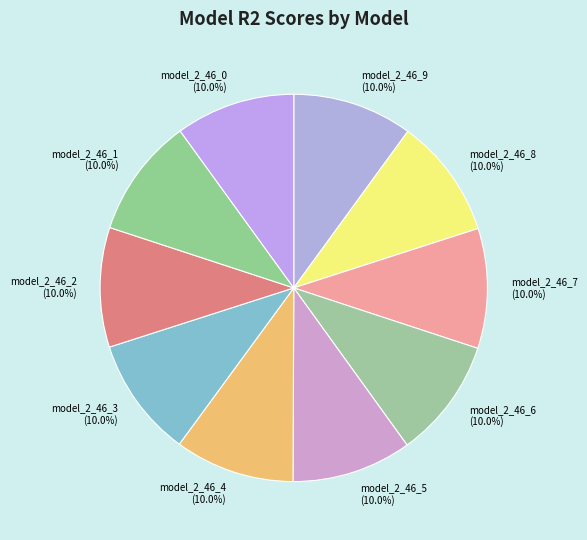

How many slices are in this pie chart?

10